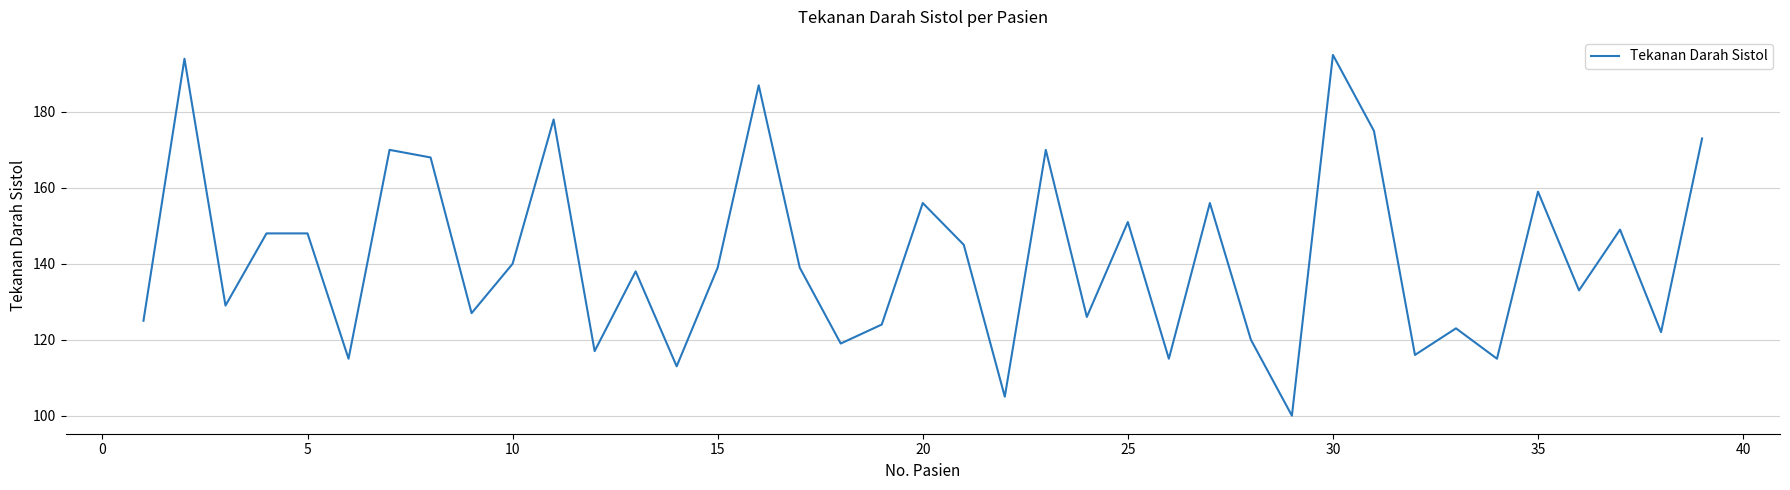

What is the difference between the maximum and minimum values?

95